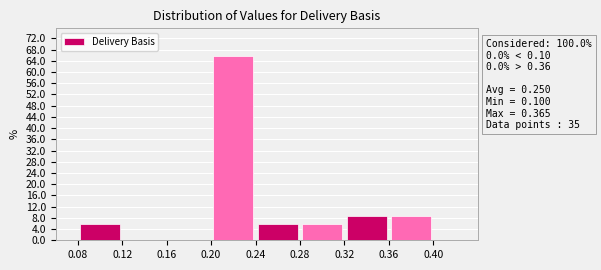

Which range on the x-axis has the tallest bar?

0.20 to 0.24